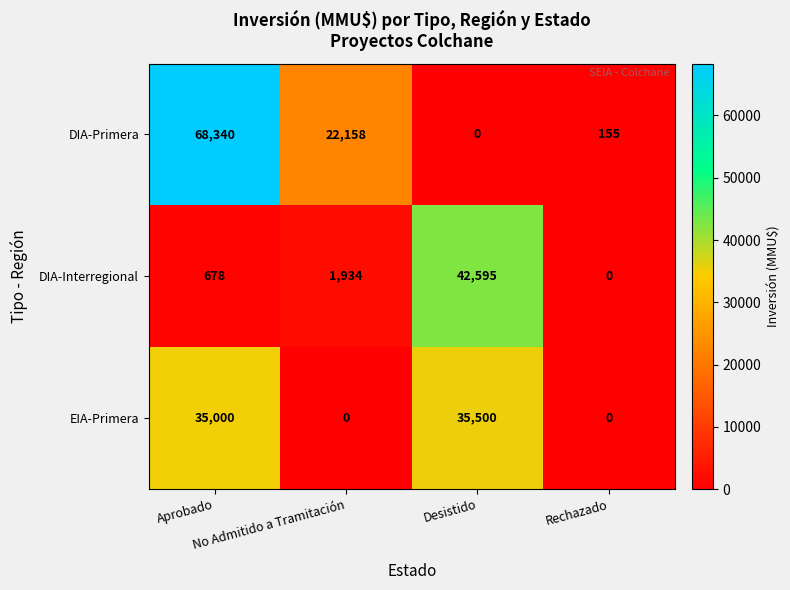

Which series has the largest range (max minus min)?

DIA-Primera